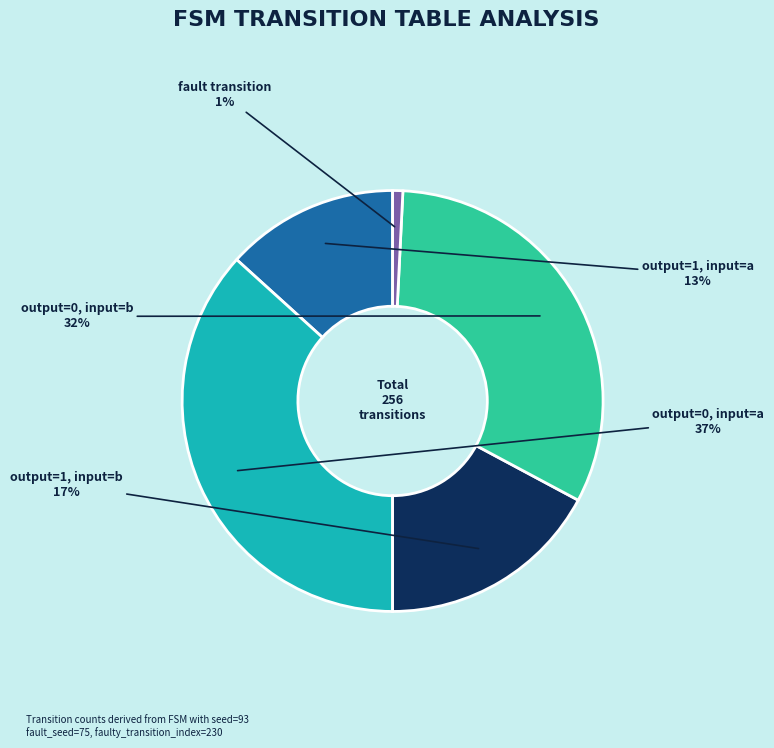

To the nearest percent, what is the average slice percentage?

20%